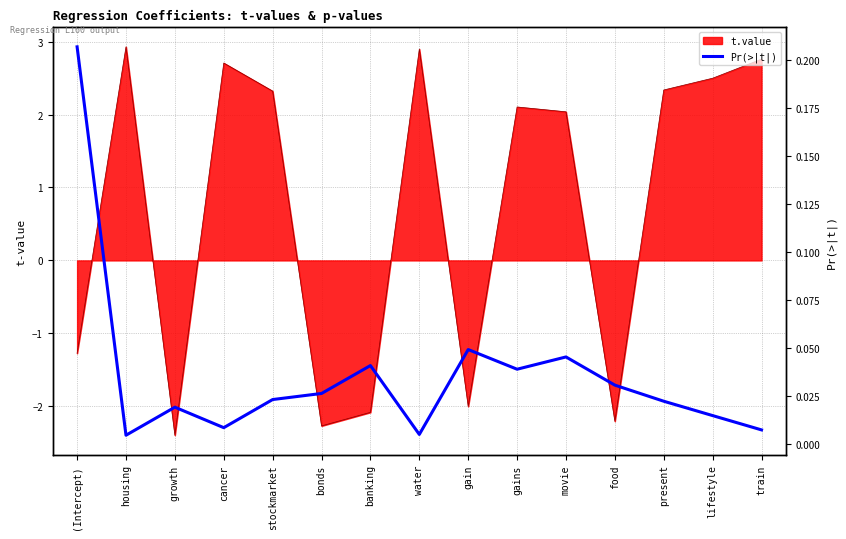

What is the sum of the values at gains and gain?

0.1